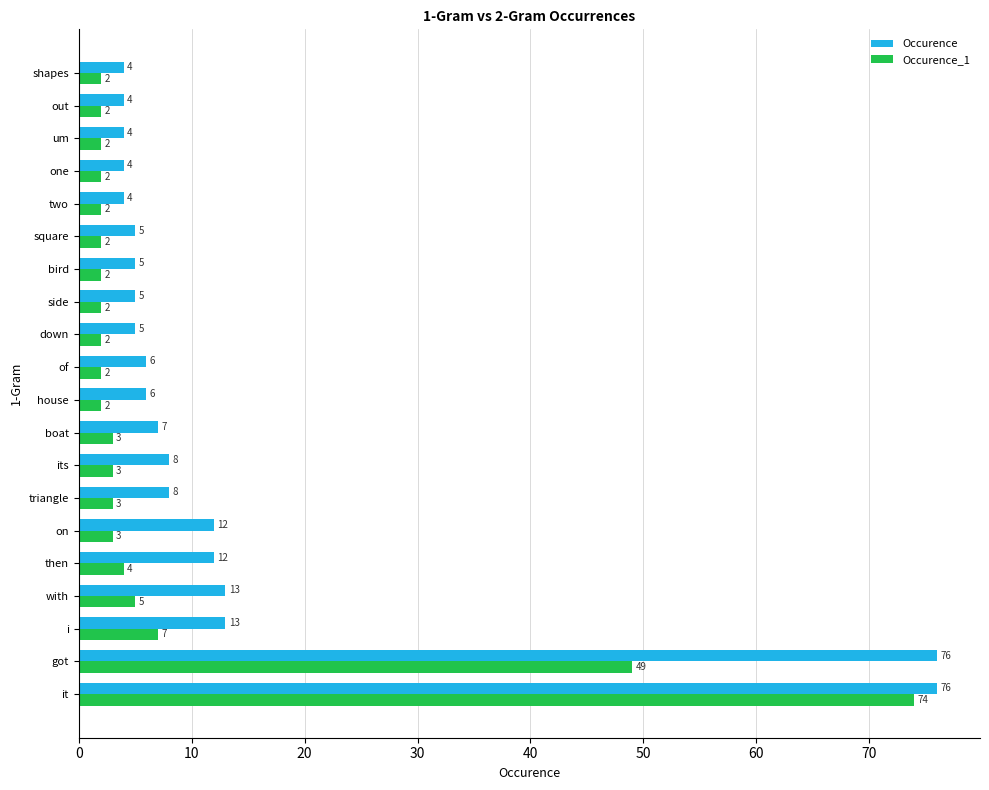

The value of Occurence at i is 3. True or false?

False